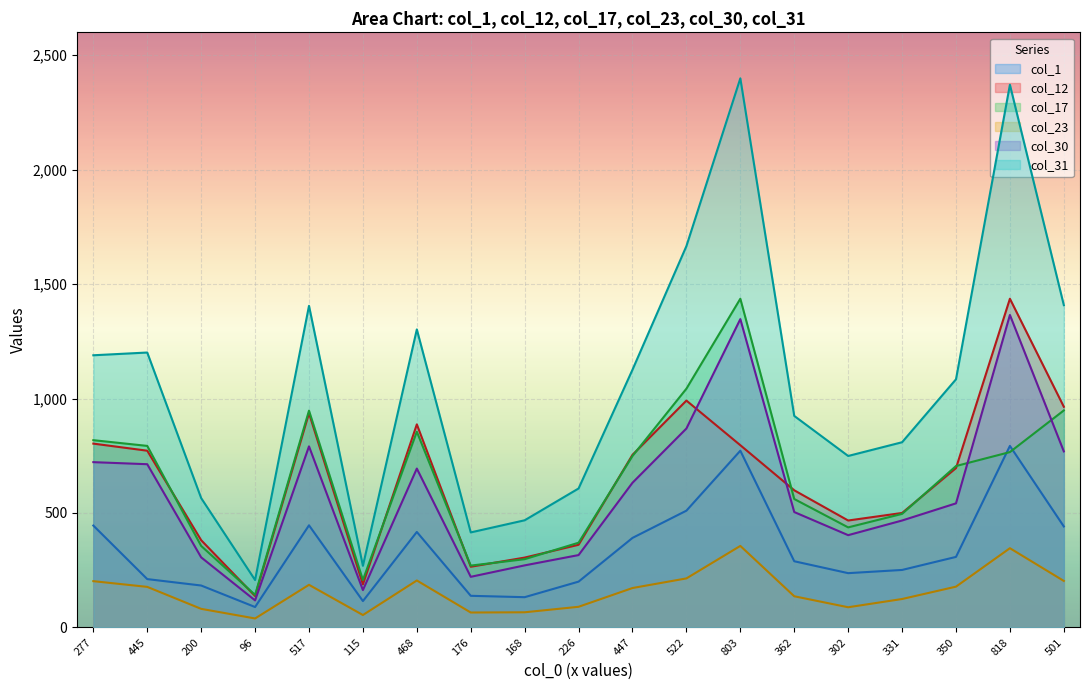

Which category has the highest value across all series?

803